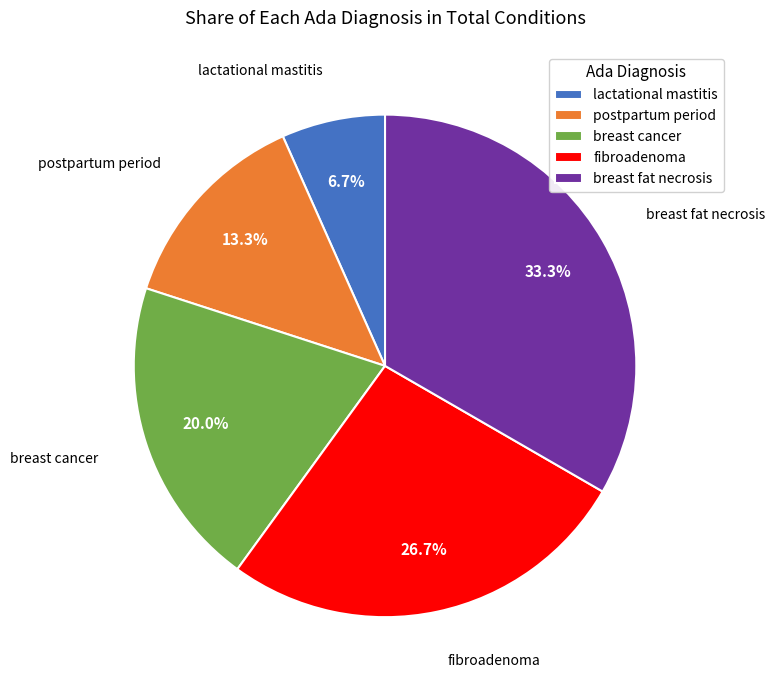

How much of the chart is everything except breast fat necrosis?

66.7%